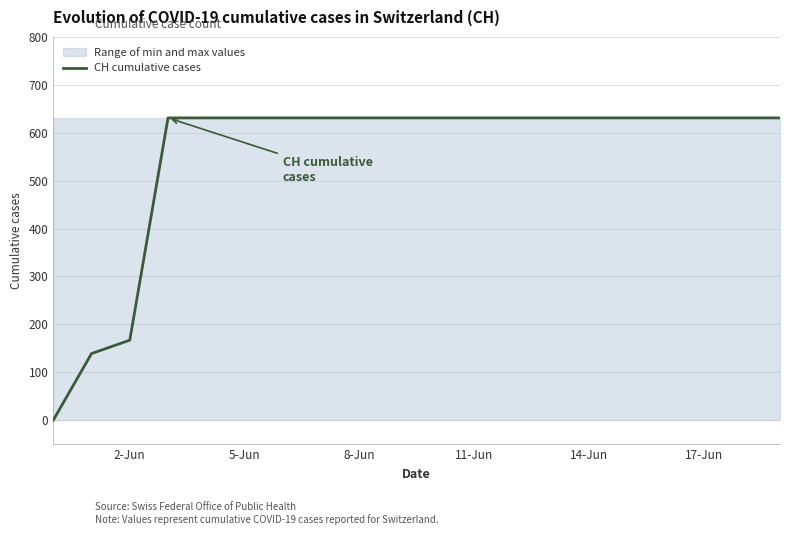

Where is CH cumulative cases nearest to the value 315?

2-Jun